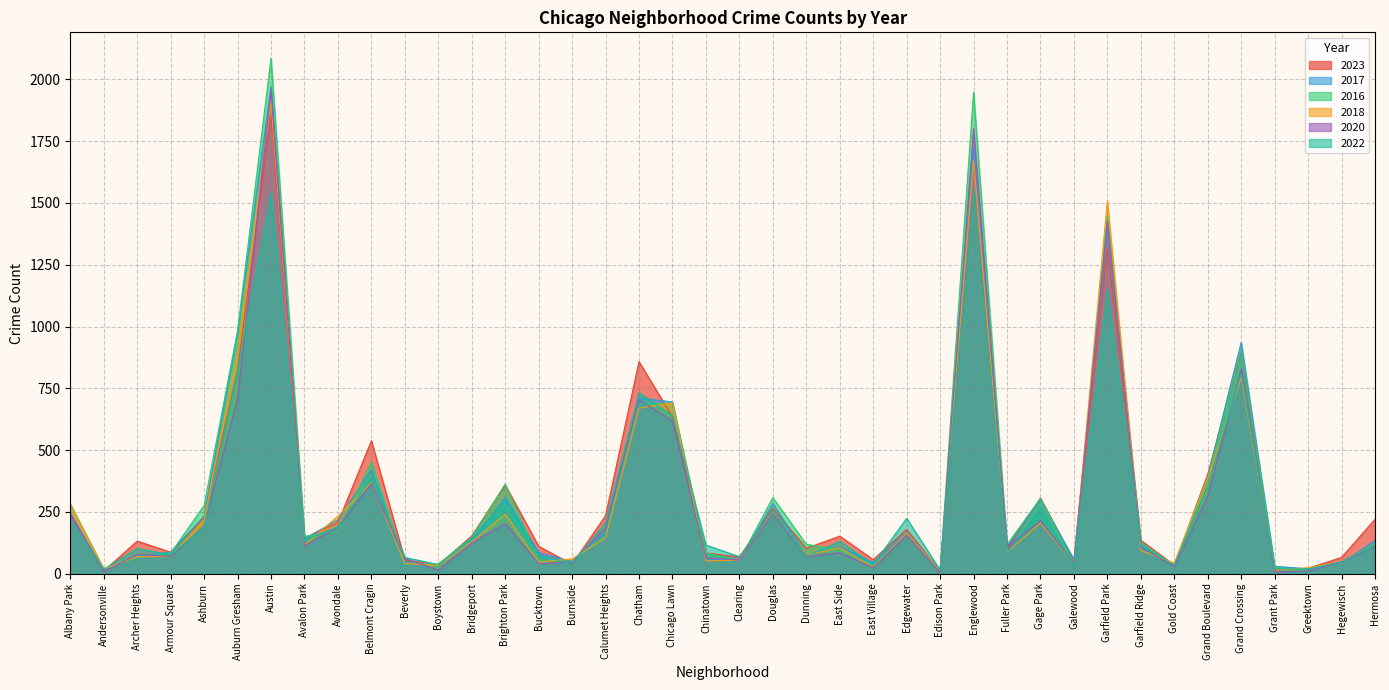

Rank the categories by 2023 value from lowest to highest.

Edison Park, Andersonville, Grant Park, Greektown, Boystown, Gold Coast, Burnside, Galewood, Beverly, East Village, Hegewisch, Clearing, Chinatown, Armour Square, Fuller Park, Dunning, Bucktown, Archer Heights, Garfield Ridge, Avalon Park, East Side, Bridgeport, Edgewater, Avondale, Hermosa, Ashburn, Albany Park, Calumet Heights, Douglas, Gage Park, Brighton Park, Grand Boulevard, Belmont Cragin, Chicago Lawn, Auburn Gresham, Chatham, Grand Crossing, Garfield Park, Englewood, Austin